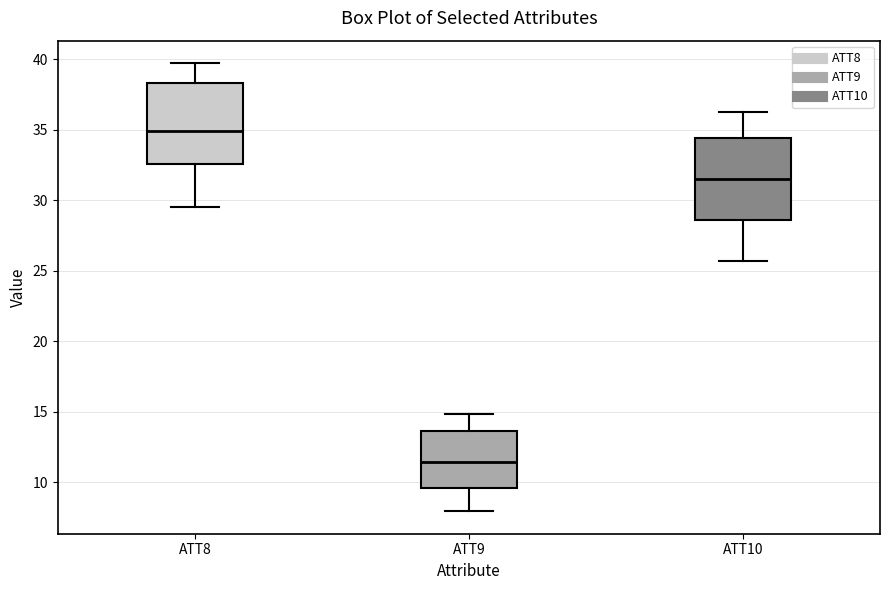

Which box has the highest median line?

ATT8